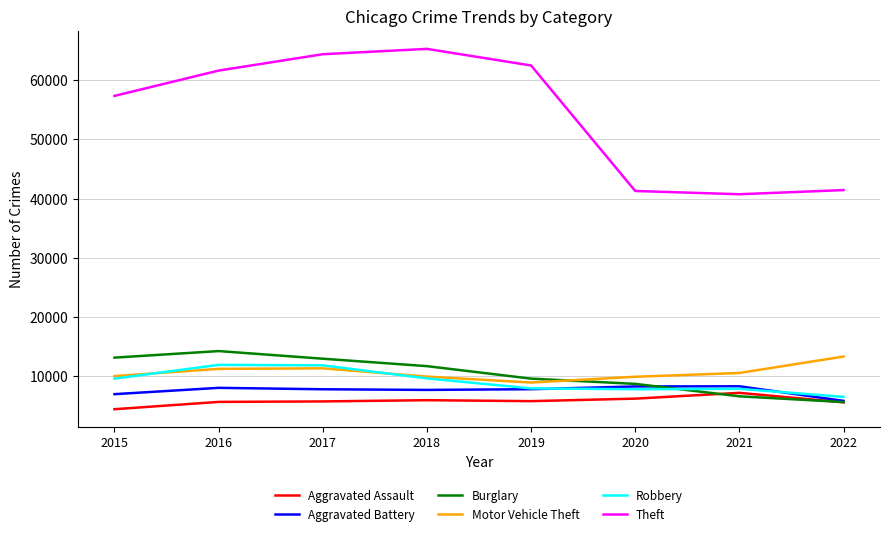

Count the number of data series in this chart.

6